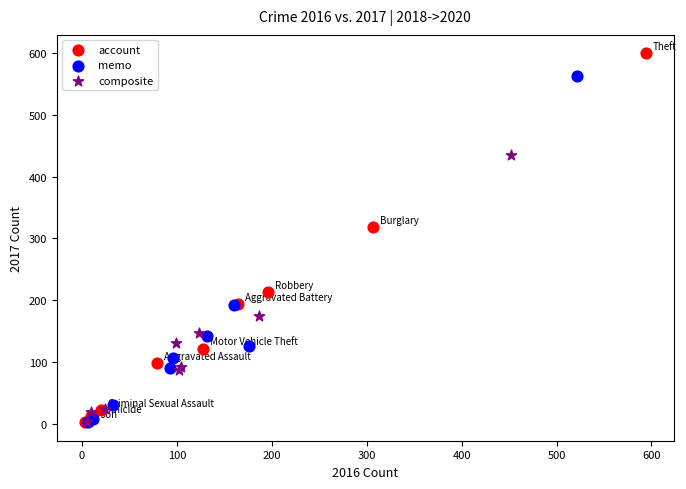

Which series contains the highest Y value?

account